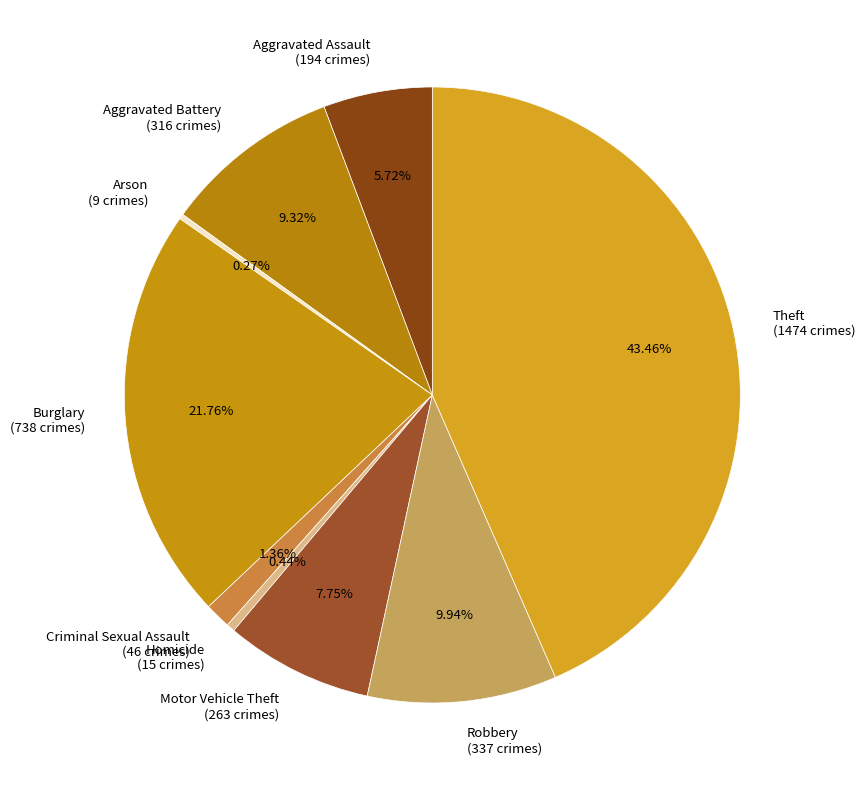

Which slice is the largest?

Theft